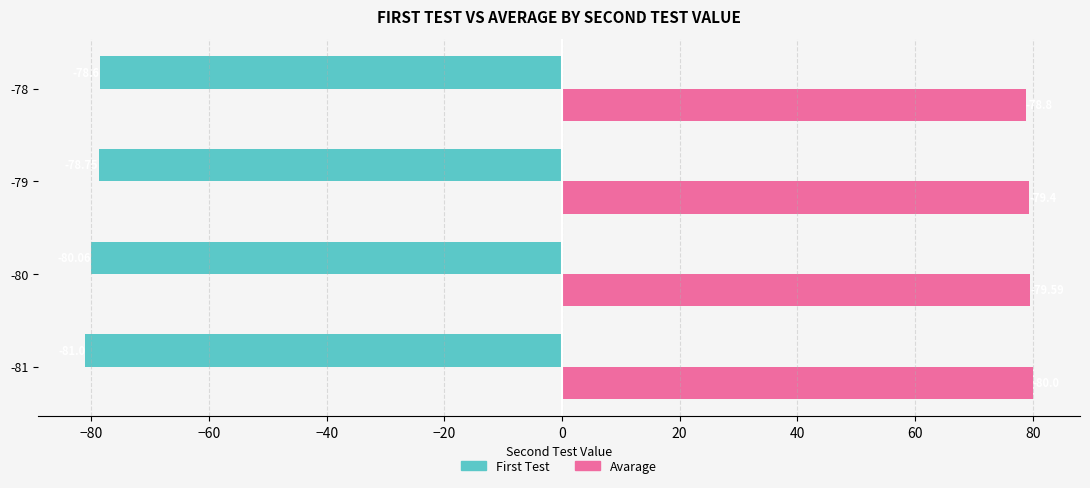

Rank the series by their average value, from lowest to highest.

First Test, Avarage